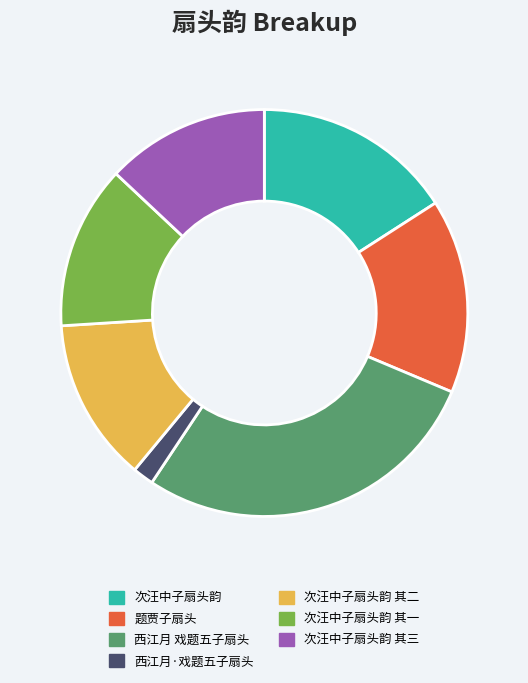

Is there any slice that represents more than half of the pie?

No